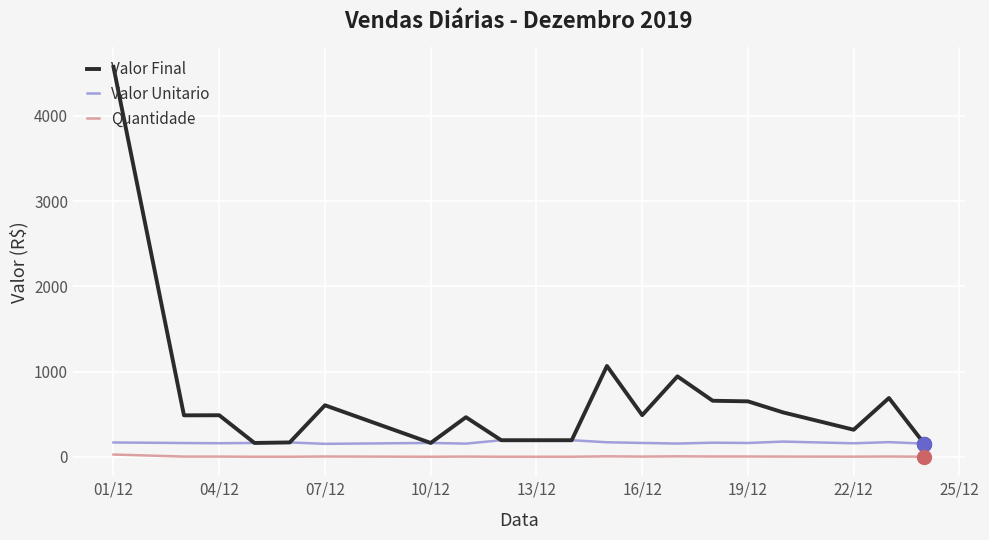

Which series has the widest spread of values?

Valor Final